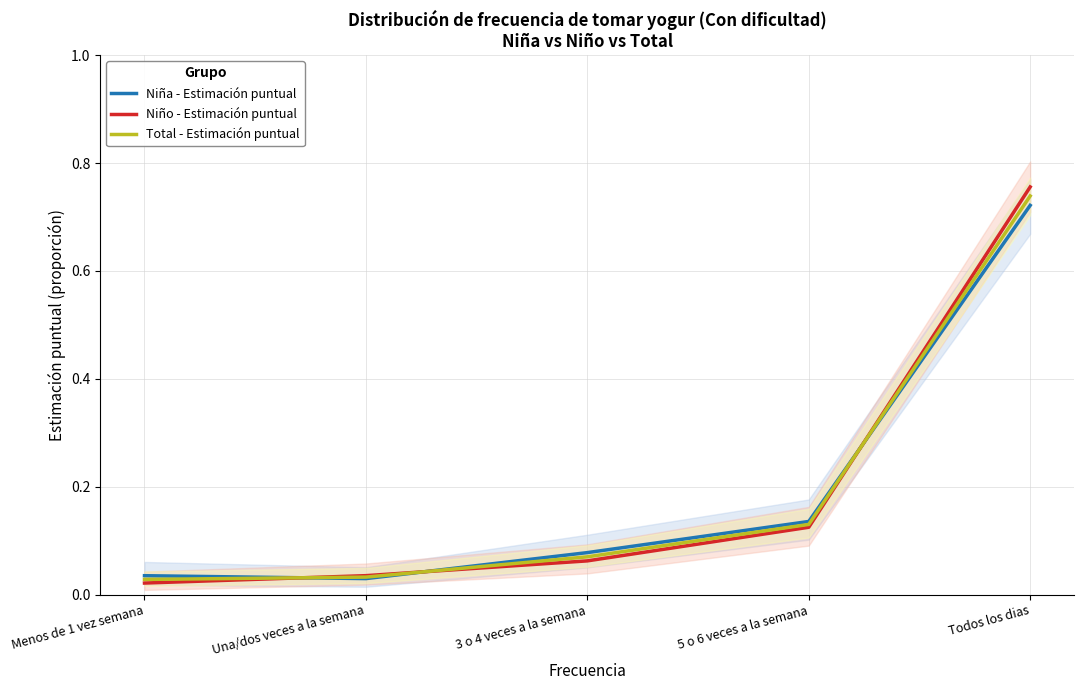

Which category has the lowest value in the Niño - Estimación puntual series?

Menos de 1 vez semana